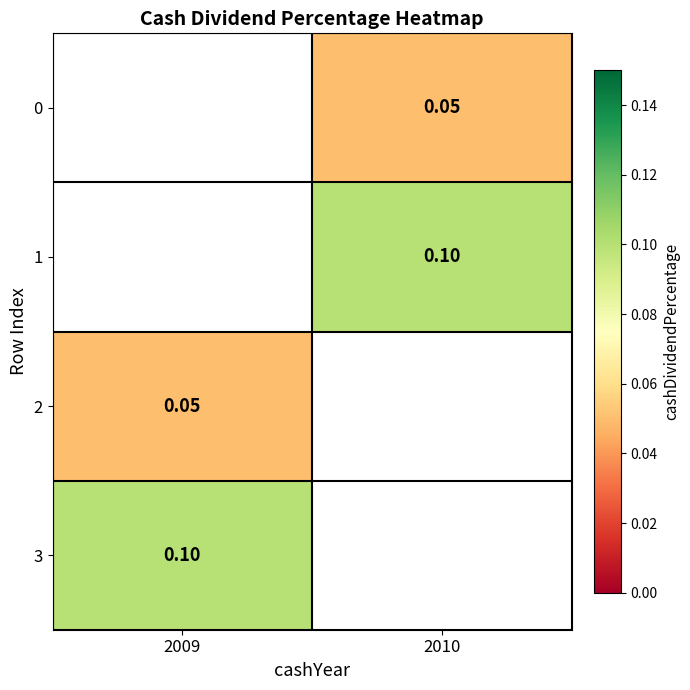

Between 2010 and 2009, which is larger?

2009